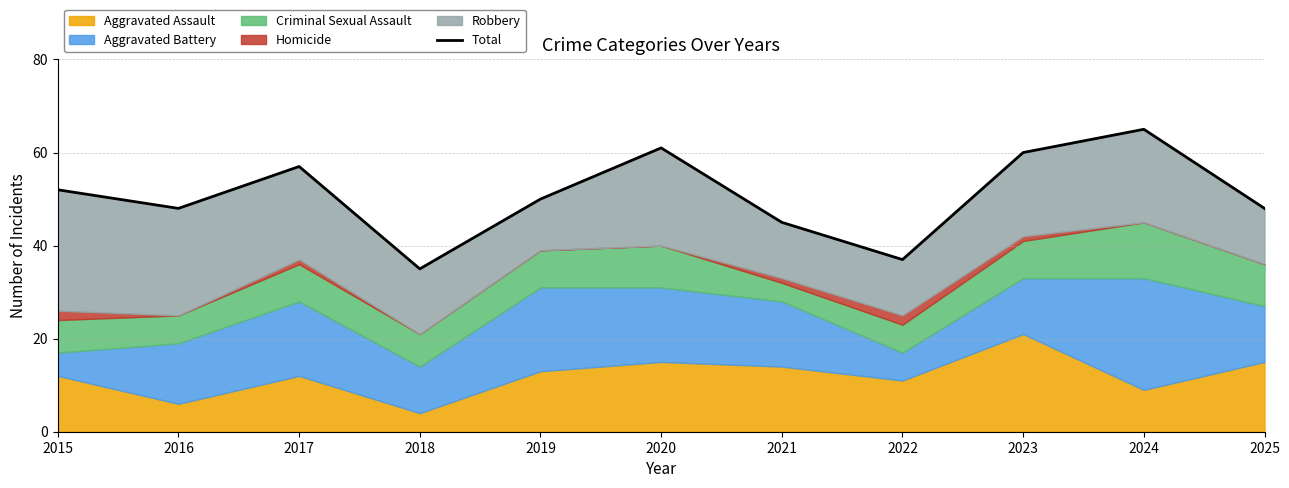

List the labels in order of value, largest first.

2024, 2020, 2023, 2017, 2015, 2019, 2016, 2025, 2021, 2022, 2018